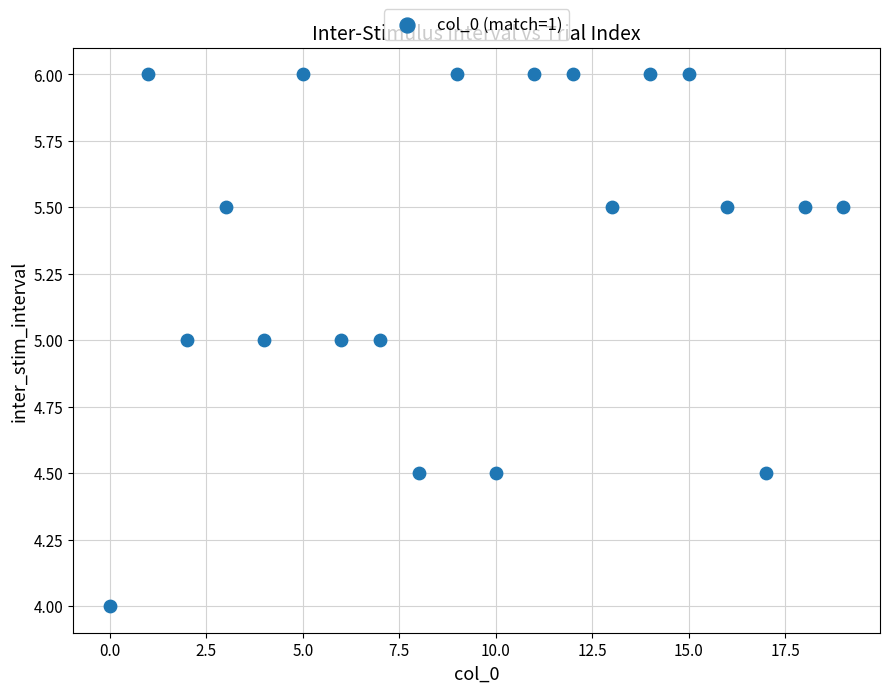

What is the range of Y values (max minus min)?

2.0